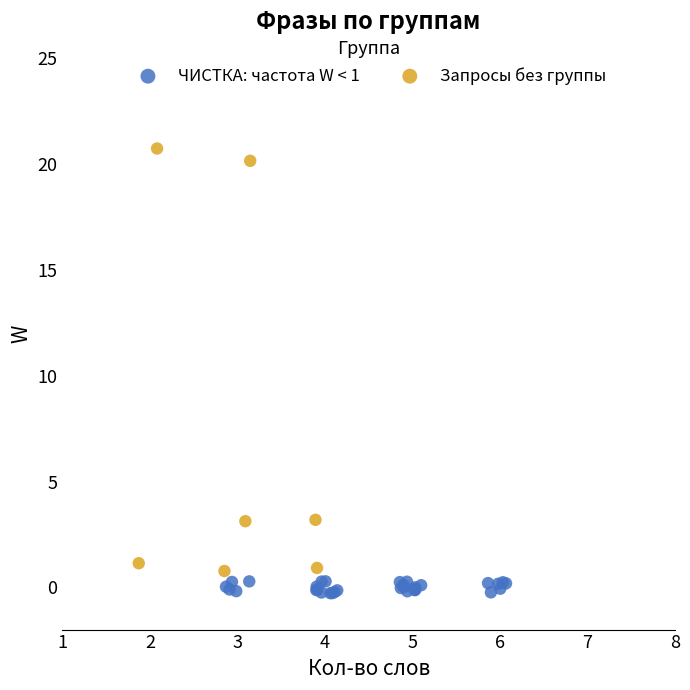

Which series has the largest Y range (max minus min)?

Запросы без группы